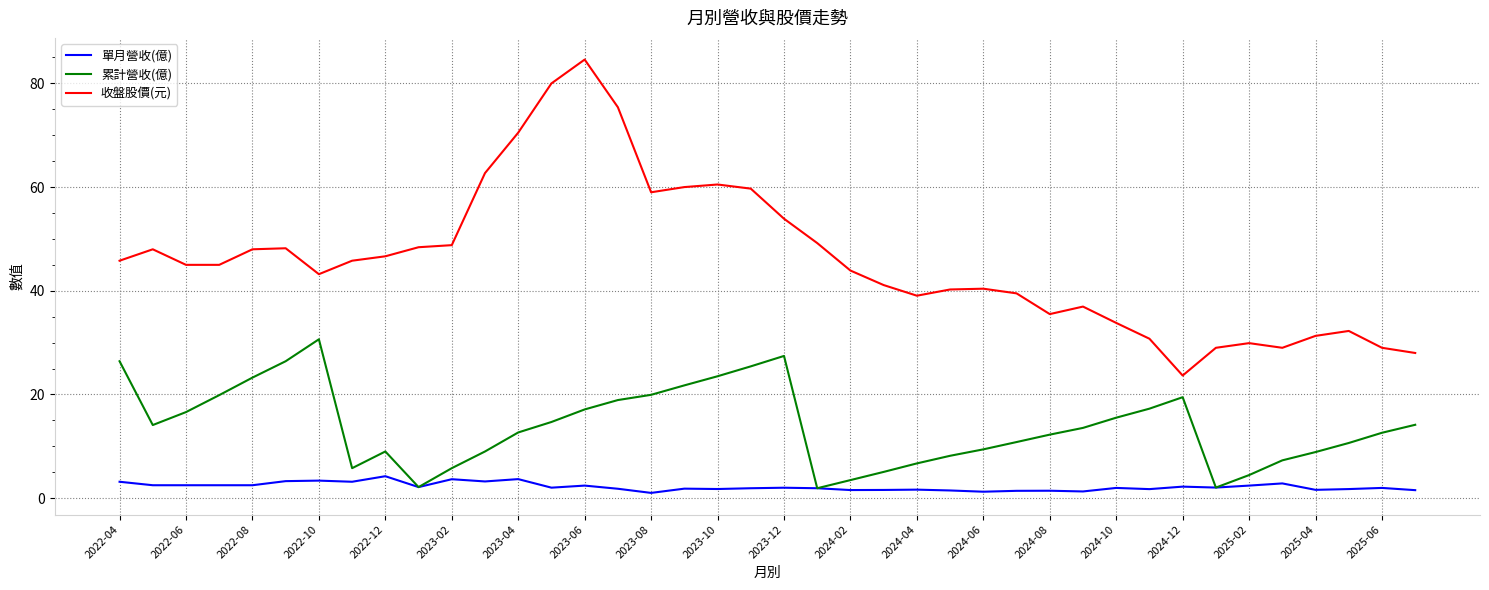

Which series has the largest total across all categories?

收盤股價(元)